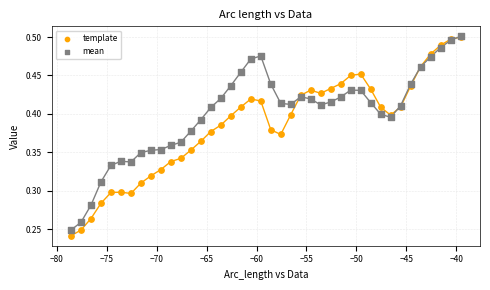

What are all the series names shown in the legend?

template, mean